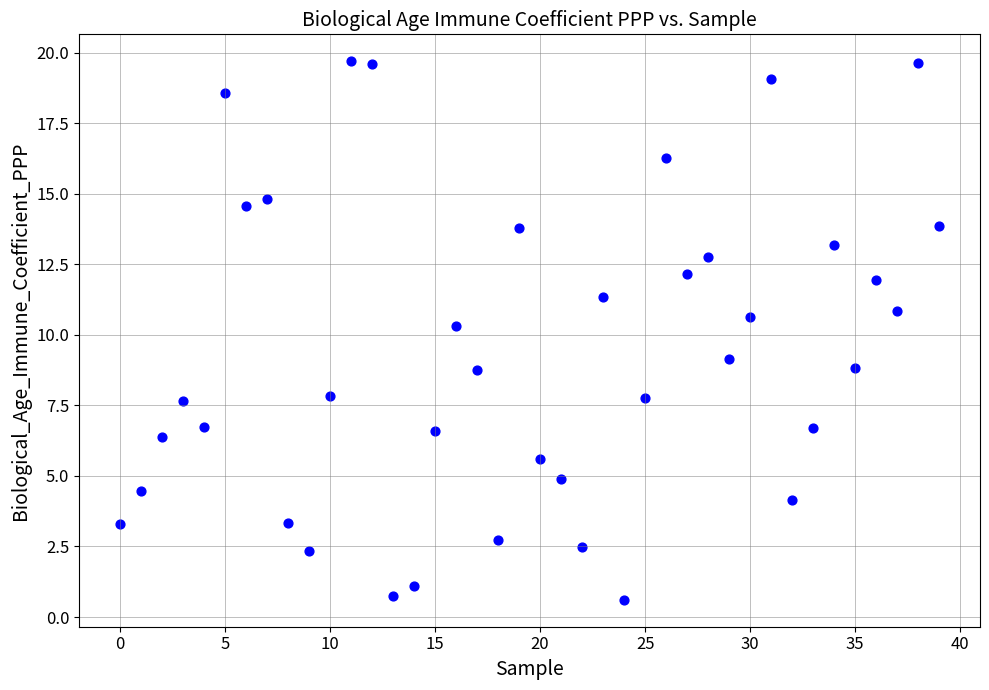

What Y value in the scatter plot is closest to 10?

10.3